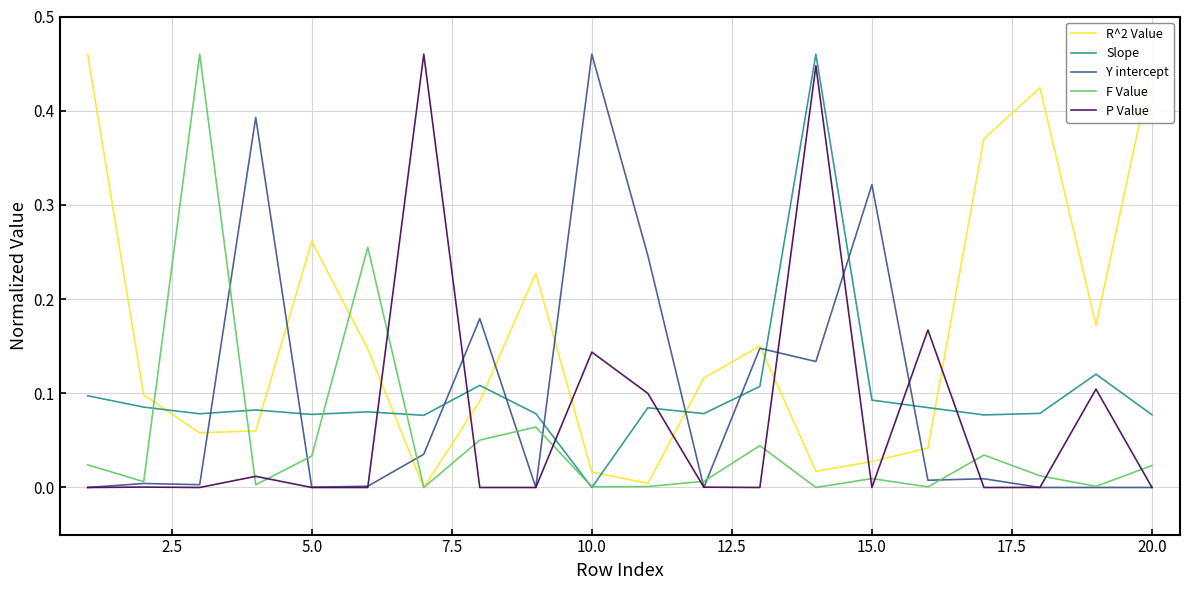

Which series has the largest total across all categories?

R^2 Value